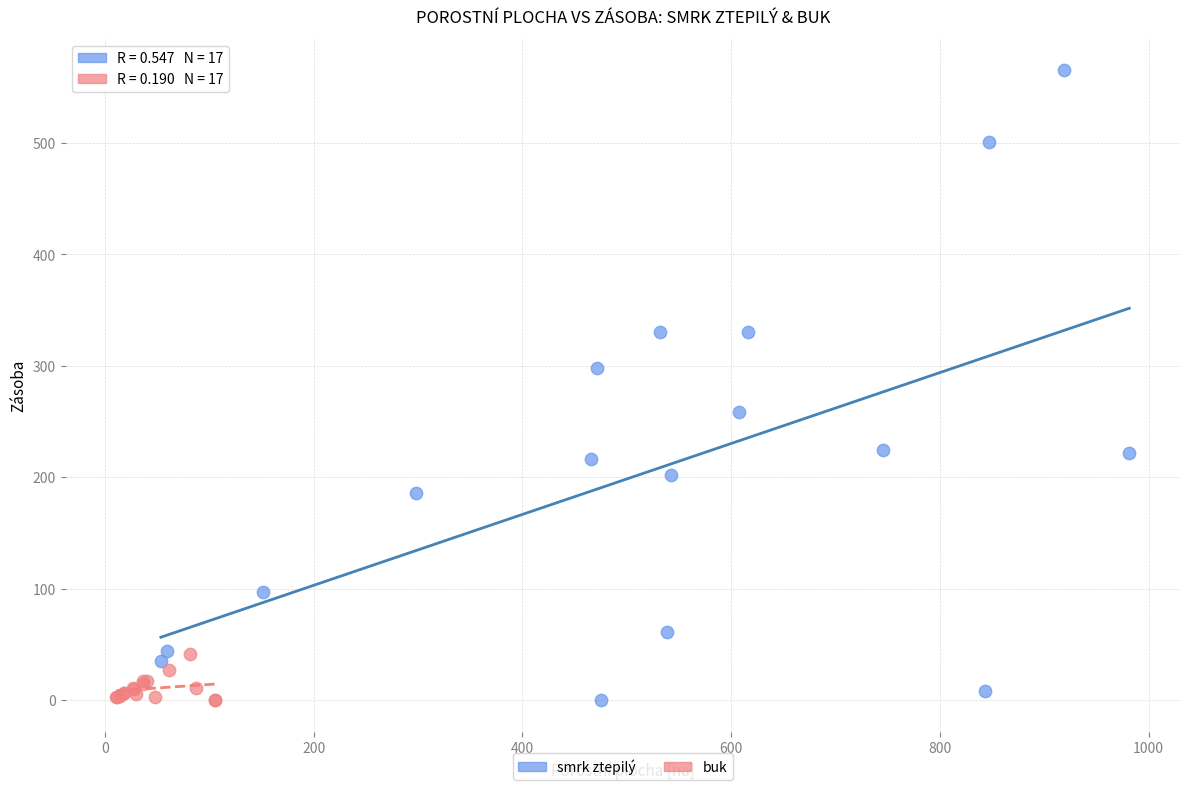

Which series has the widest spread of Y values?

smrk ztepilý